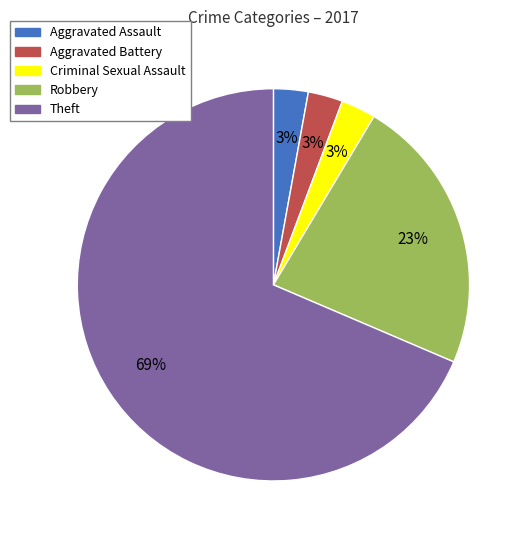

Is the sum of Theft and Criminal Sexual Assault greater than half?

Yes